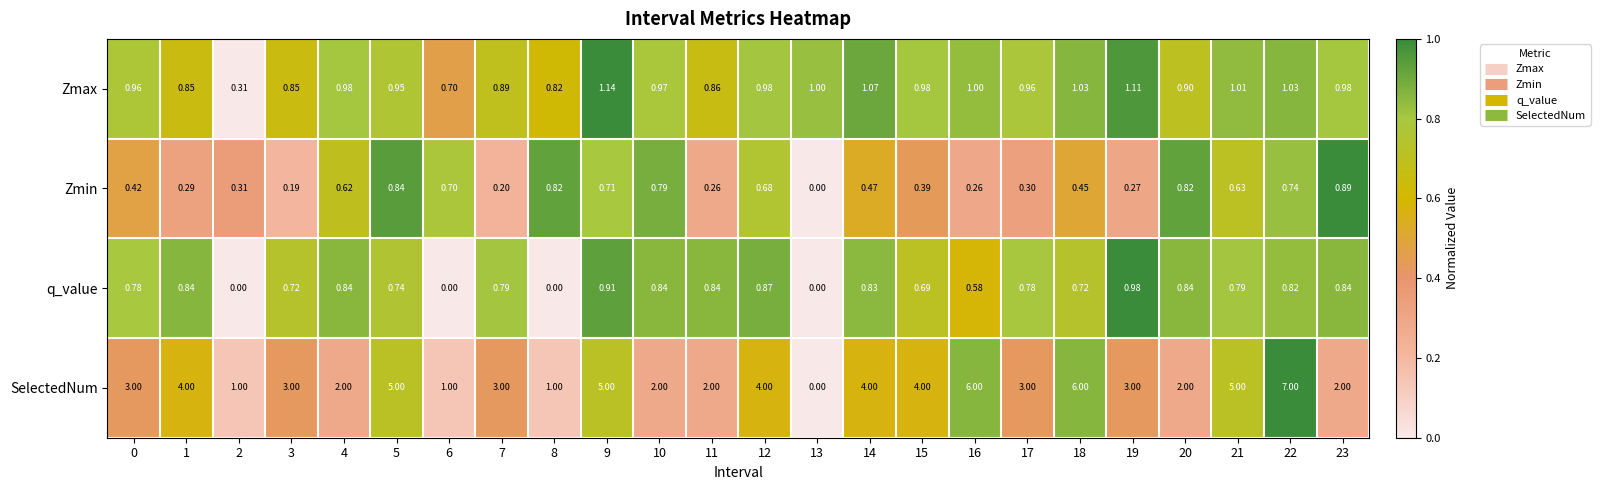

Between 10 and 11, which series saw the biggest shift?

Zmin